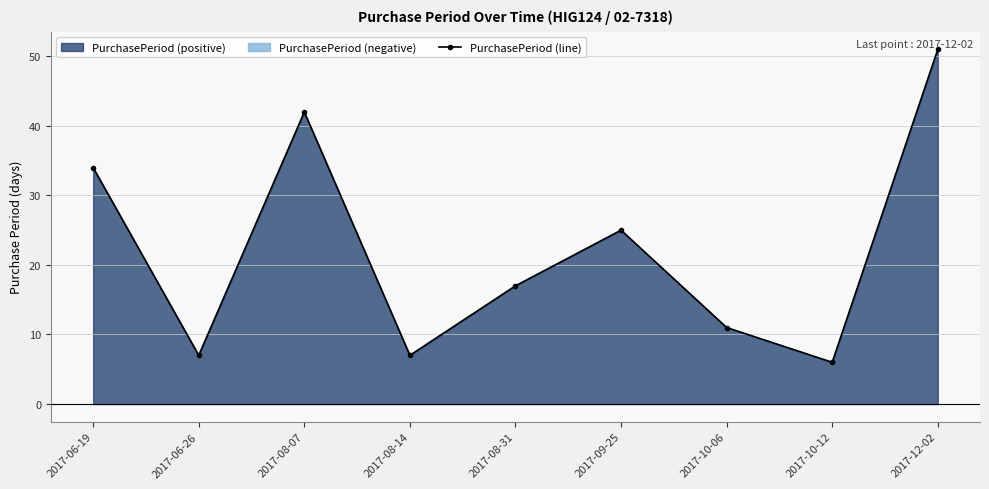

Approximately how many times larger is the value at 2017-09-25 compared to 2017-10-06?

2.3